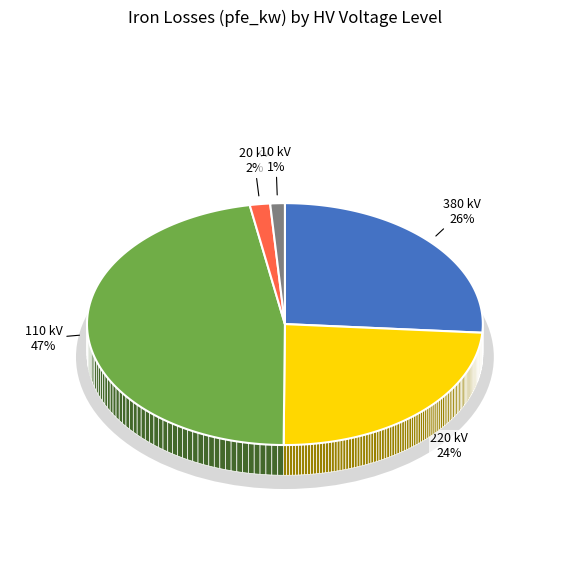

Is 380 the majority of the pie?

No